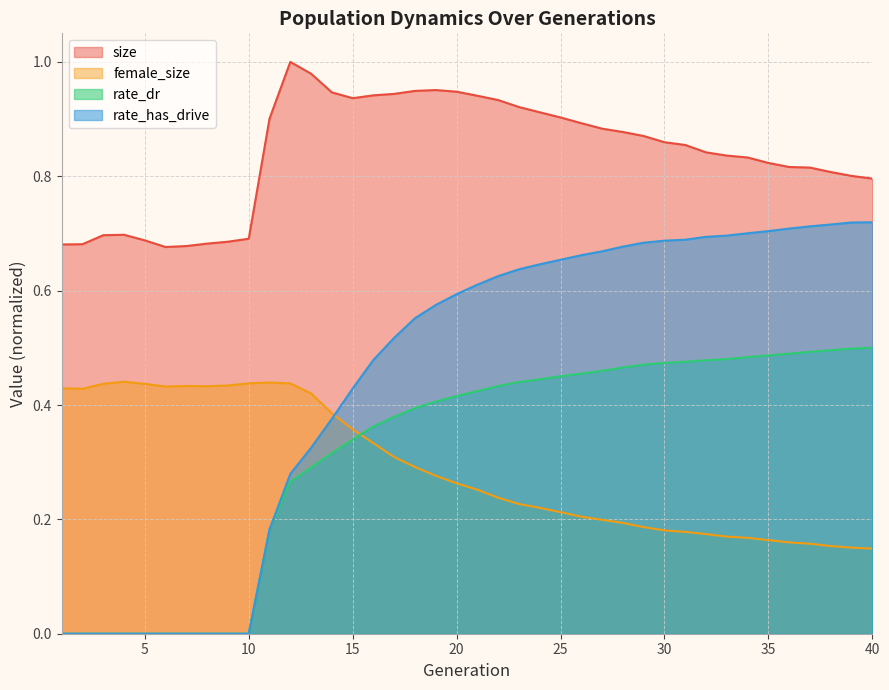

At which label does rate_dr reach its peak?

40